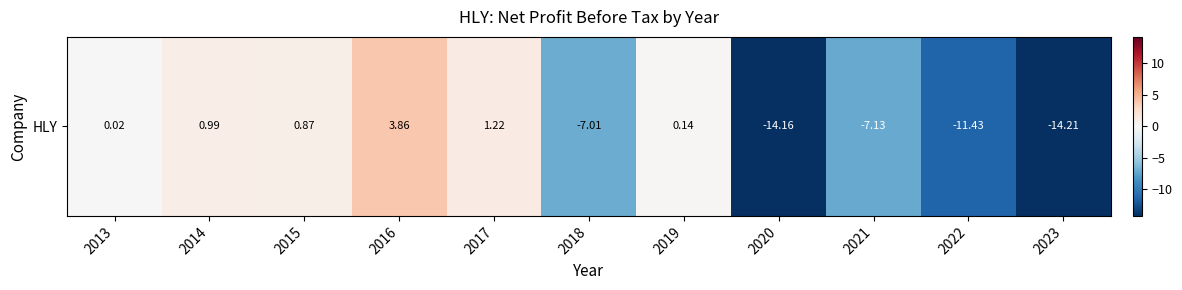

Reading left to right, what are all the values shown in this chart?

0.0	1.0	0.9	3.9	1.2	-7.0	0.1	-14.2	-7.1	-11.4	-14.2